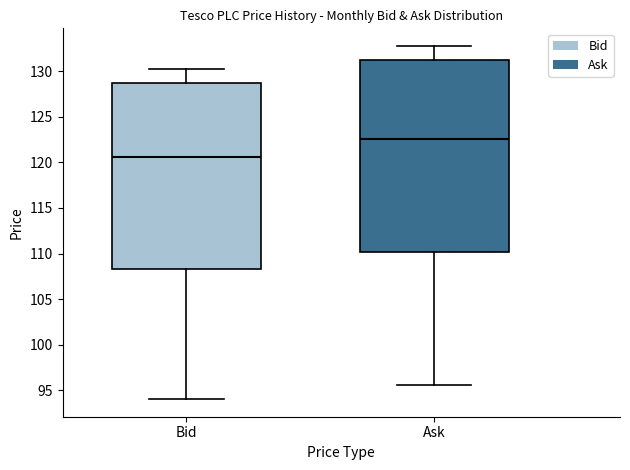

Which box's median line is the lowest?

Bid